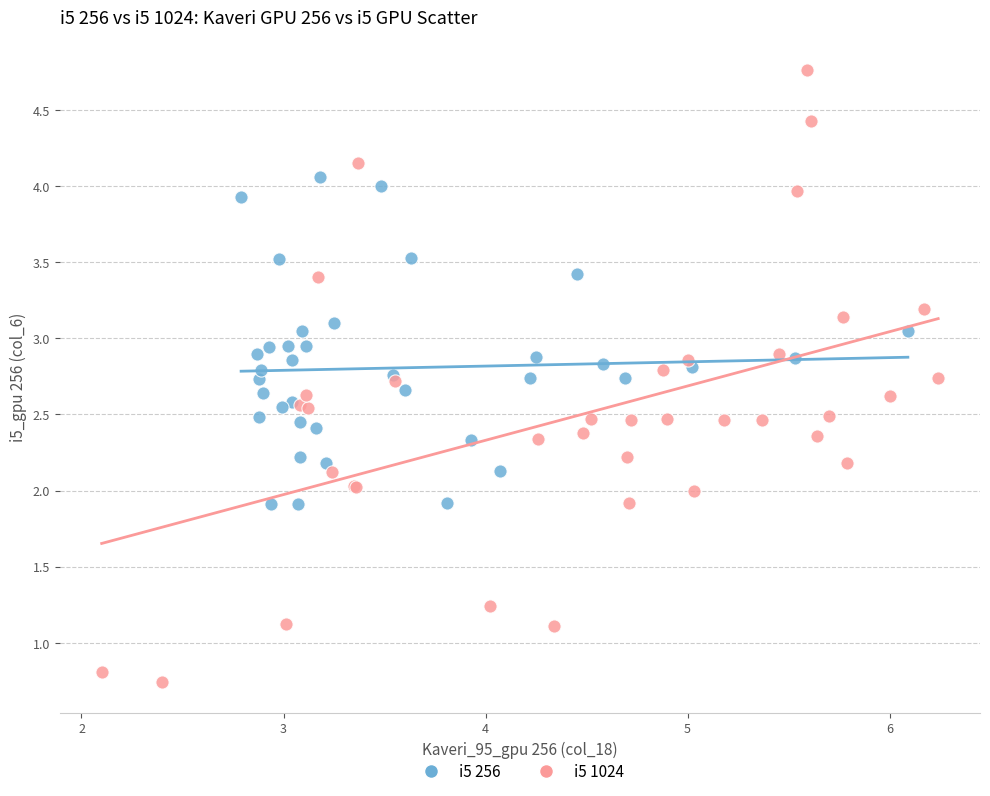

Which series reaches the maximum Y coordinate?

i5 1024